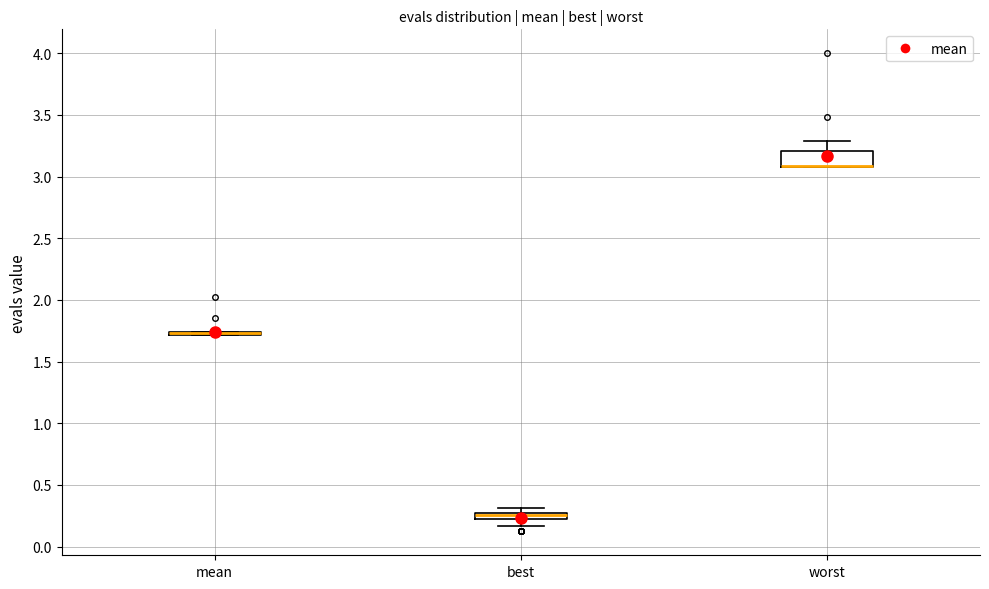

Which box is the tallest, from its lower edge to its upper edge?

worst